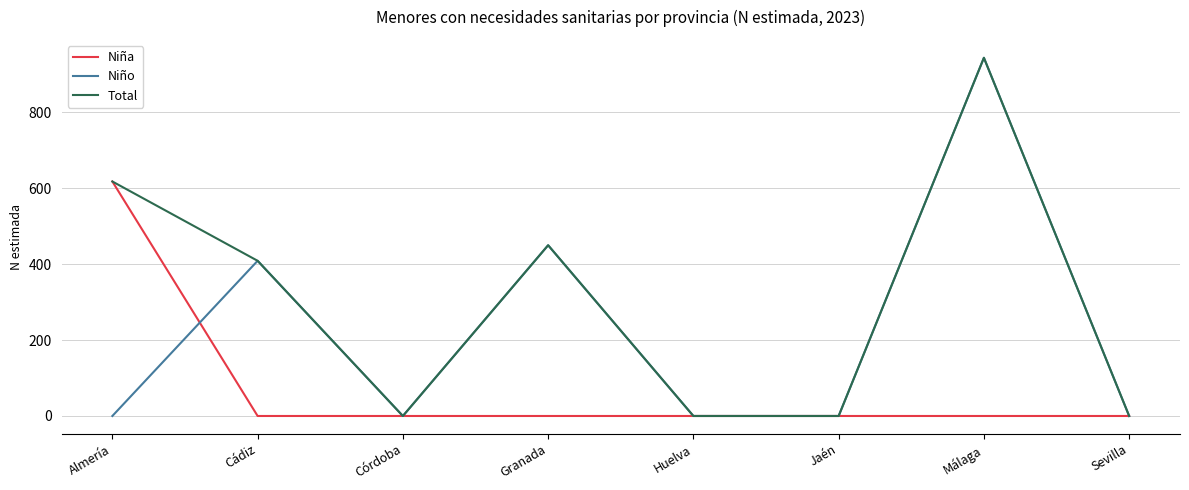

At which category is the sum across all series the highest?

Málaga